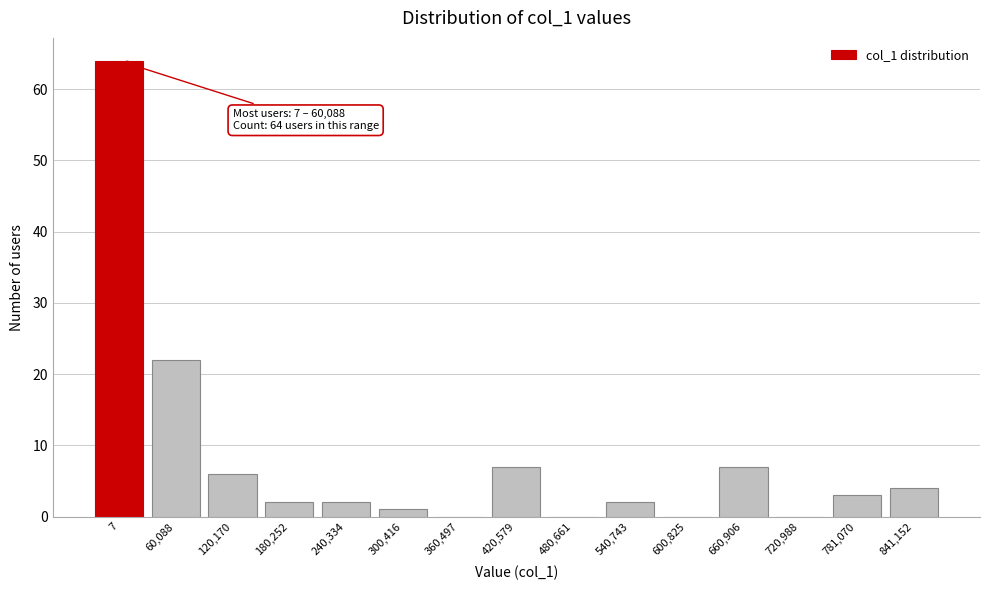

Reading left to right, what are all the values shown in this chart?

7=64	60,088=22	120,170=6	180,252=2	240,334=2	300,416=1	360,497=0	420,579=7	480,661=0	540,743=2	600,825=0	660,906=7	720,988=0	781,070=3	841,152=4